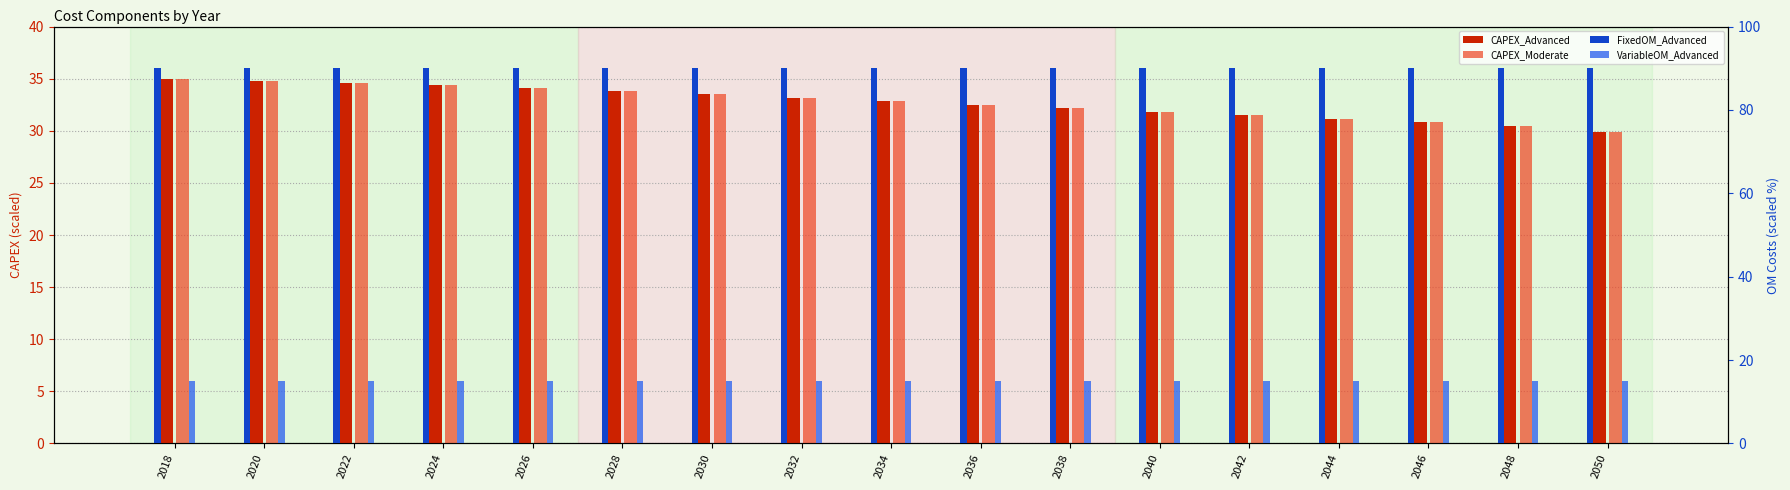

The FixedOM_Advanced series shows 155.2 at 2044. True or false?

False